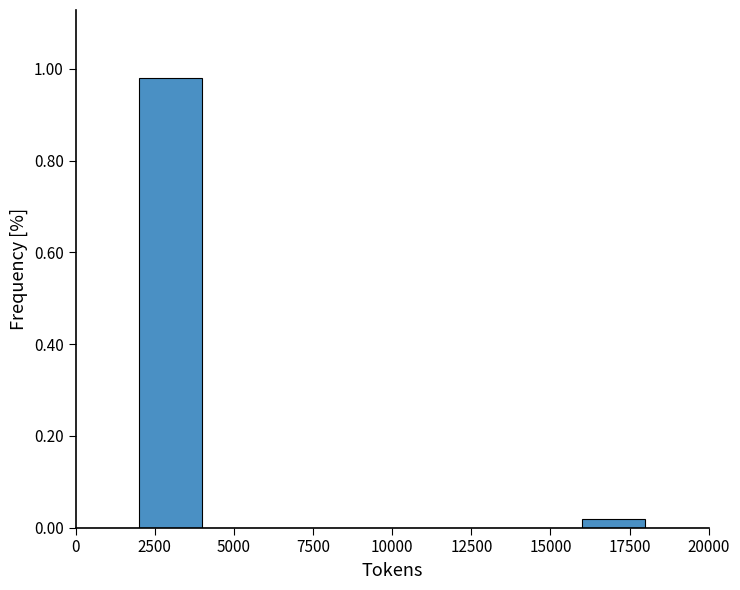

Reading left to right, transcribe this chart: for each bar, give the range it covers on the x-axis and its height. The values are not printed on the chart, so give them approximately, as read against the axis.

0 to 2000: 0
2000 to 4000: 0.98
4000 to 6000: 0
6000 to 8000: 0
8000 to 10000: 0
10000 to 12000: 0
12000 to 14000: 0
14000 to 16000: 0
16000 to 18000: under 0.02
18000 to 20000: 0